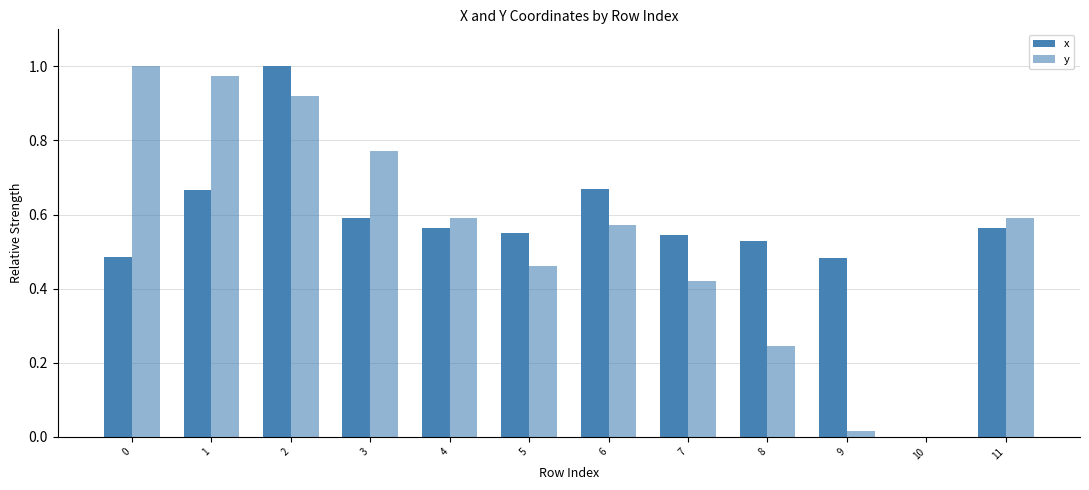

Count the number of categories in the chart.

12